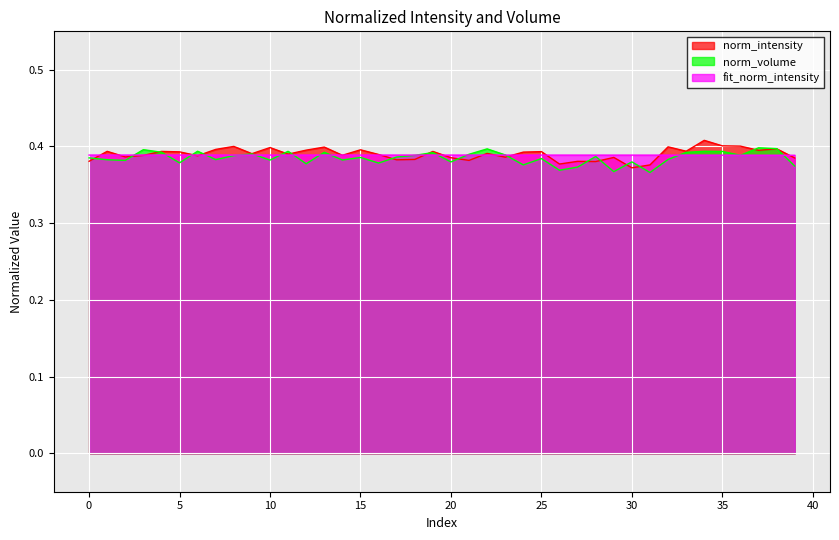

List the series in order of their overall mean, highest first.

norm_intensity, fit_norm_intensity, norm_volume